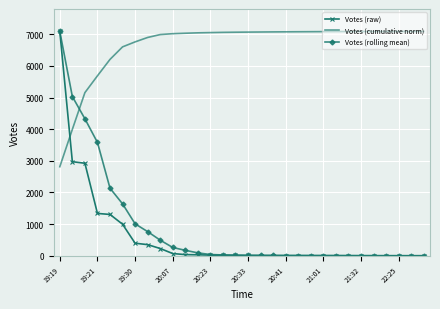

True or false: Votes (cumulative norm) and Votes (rolling mean) cross at least once.

True